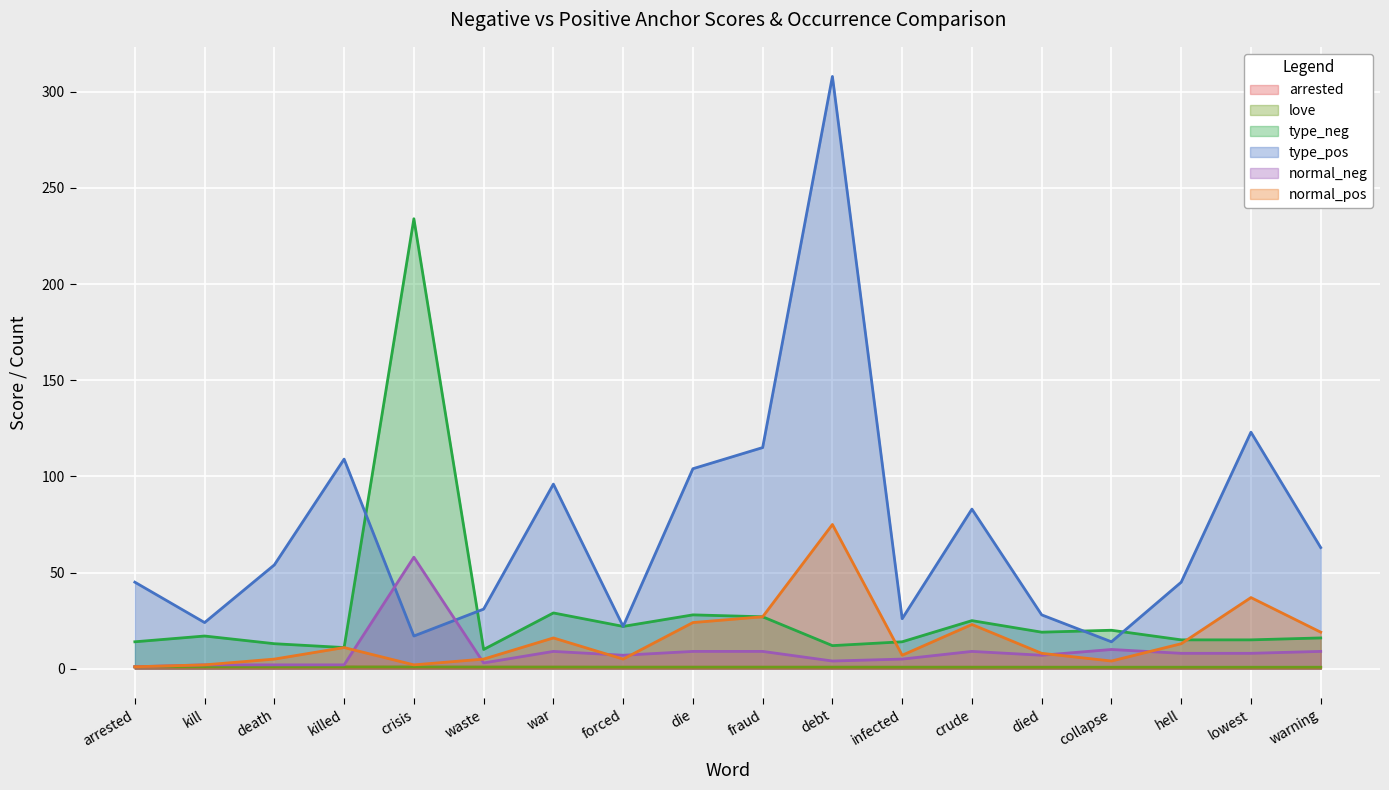

Which series has the largest total across all categories?

type_pos